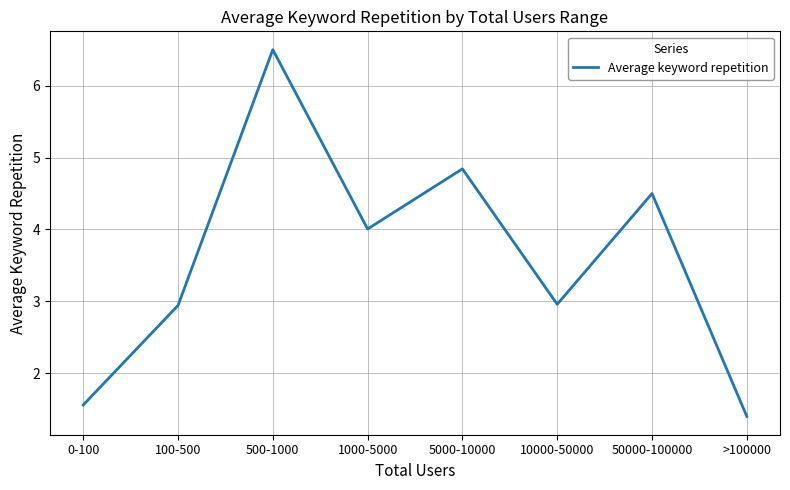

What is the difference between the second highest and minimum values?

3.4